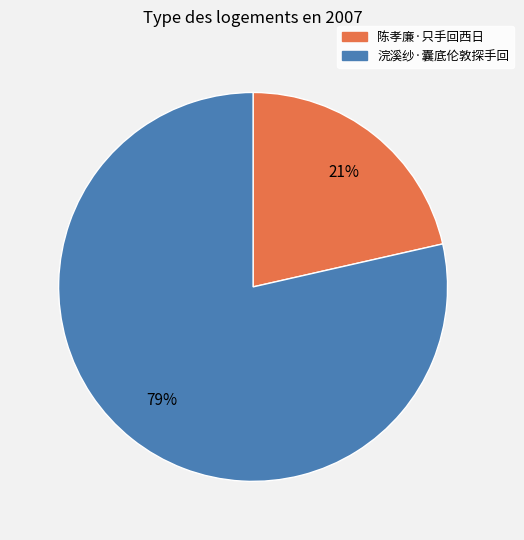

Is it true that 陈孝廉·只手回西日 is 21% of the pie?

True